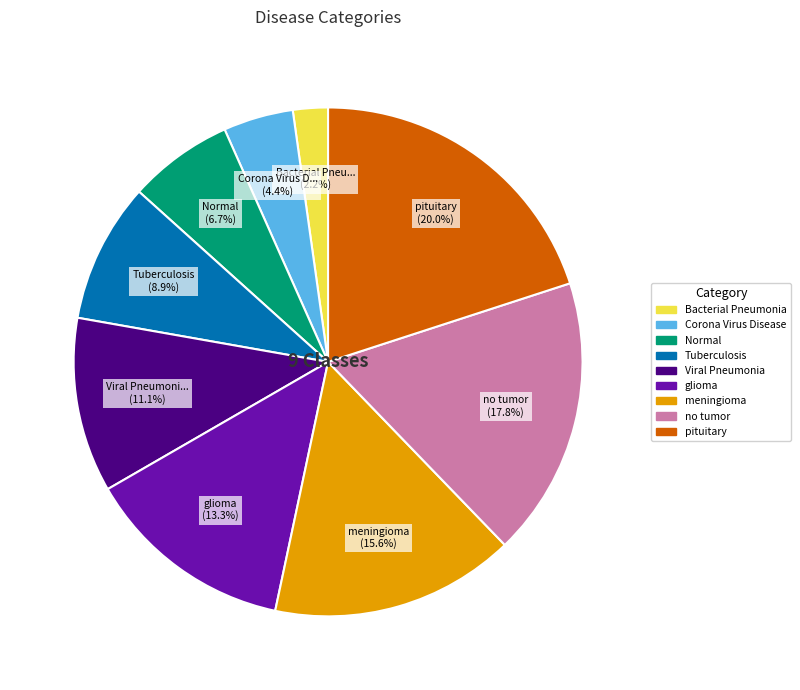

Is Corona Virus Disease the majority of the pie?

No